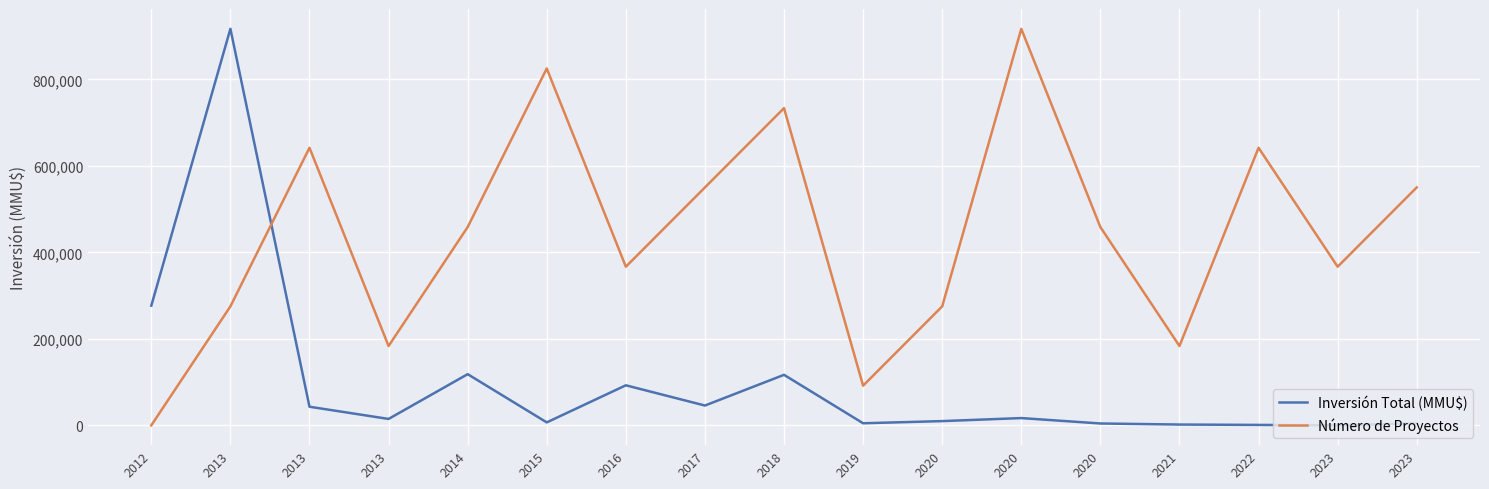

What are all the series names shown in the legend?

Inversión Total (MMU$), Número de Proyectos